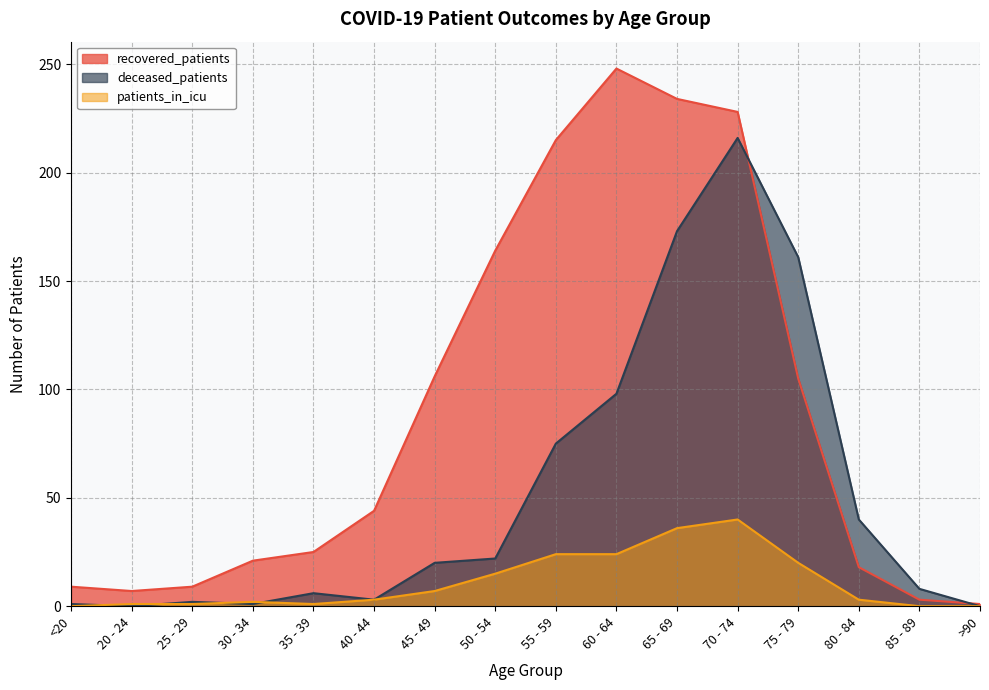

Does the chart display data point markers on the line(s)?

No